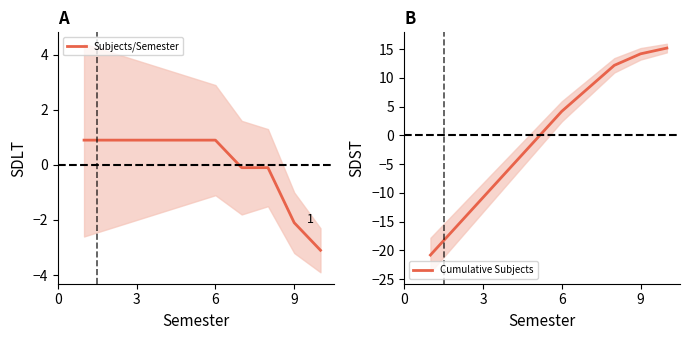

What is the maximum value for Subjects/Semester?

0.9